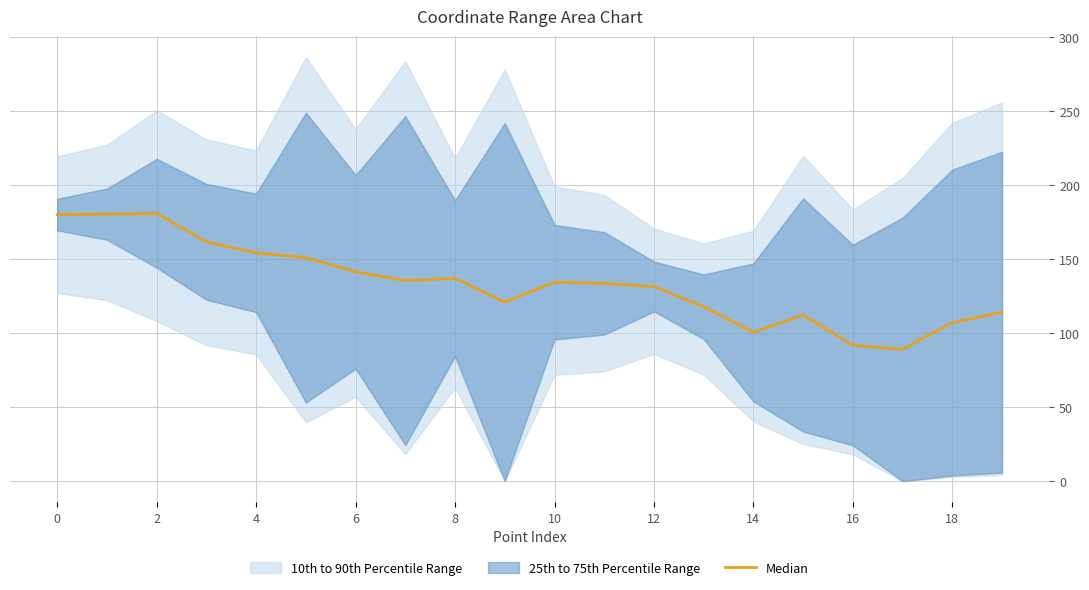

What is the ratio of the value at 10 to the value at 6?

1.0